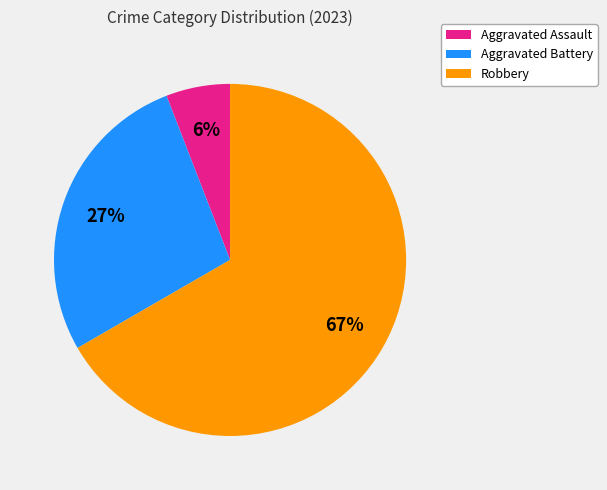

To the nearest percent, what is the average slice percentage?

33%